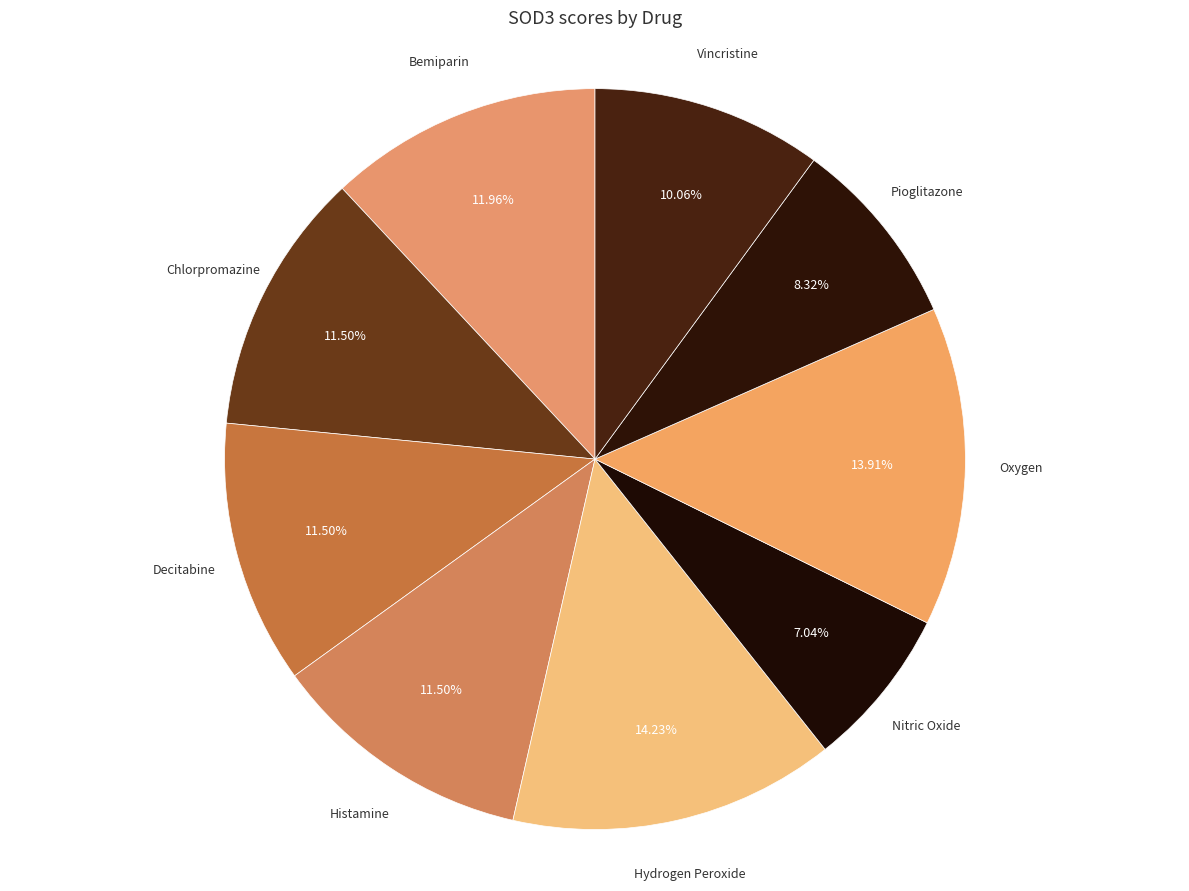

To the nearest percent, what is the difference between the Bemiparin and Vincristine slice percentages?

2%